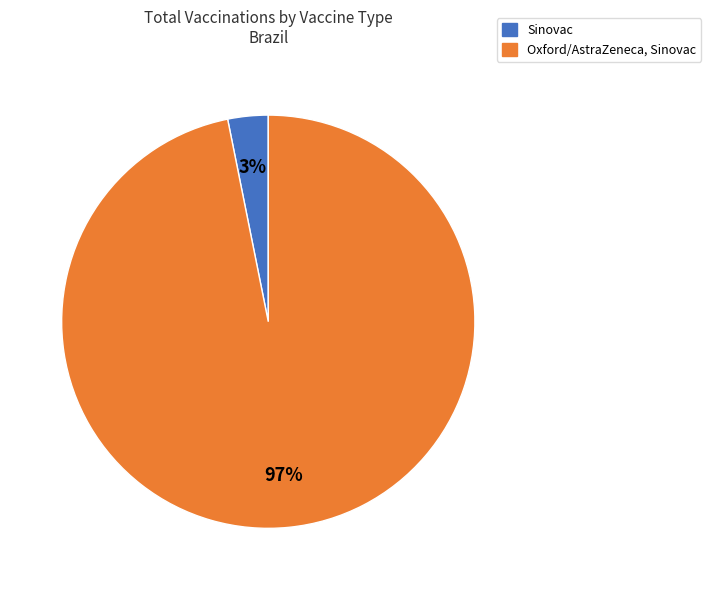

Is there any slice that represents more than half of the pie?

Yes